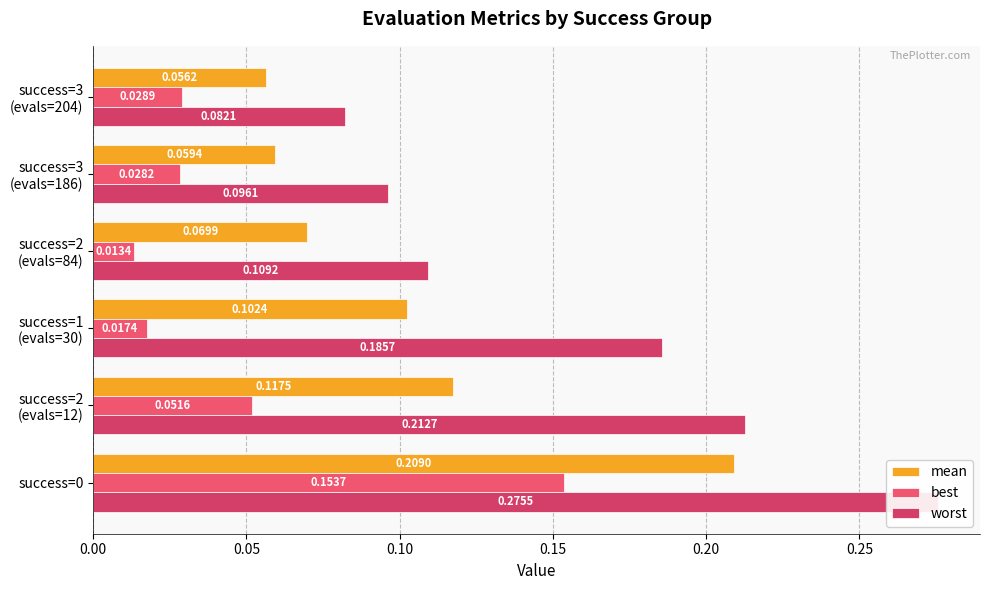

What is the value of the mean bar at the 5th from the left?

0.1